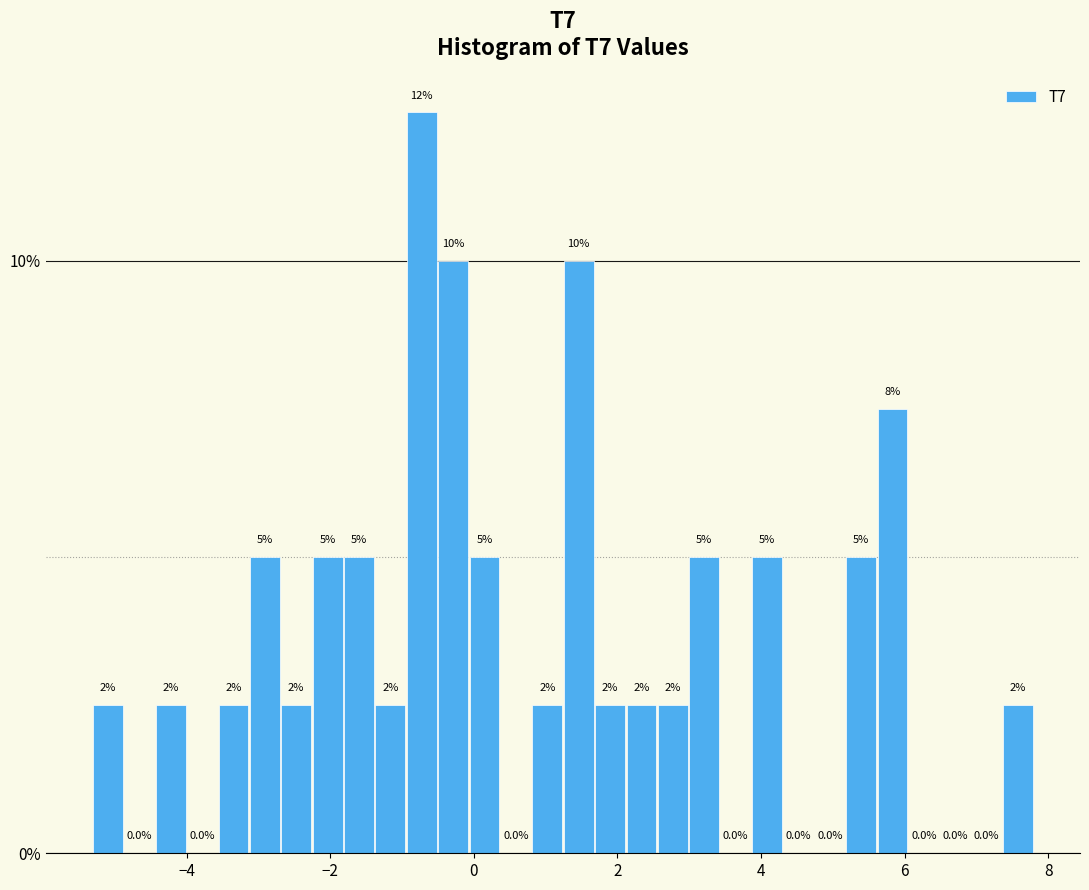

Around what value on the x-axis is the tallest bar? Give the approximate position of its centre, as read against the axis.

-0.8